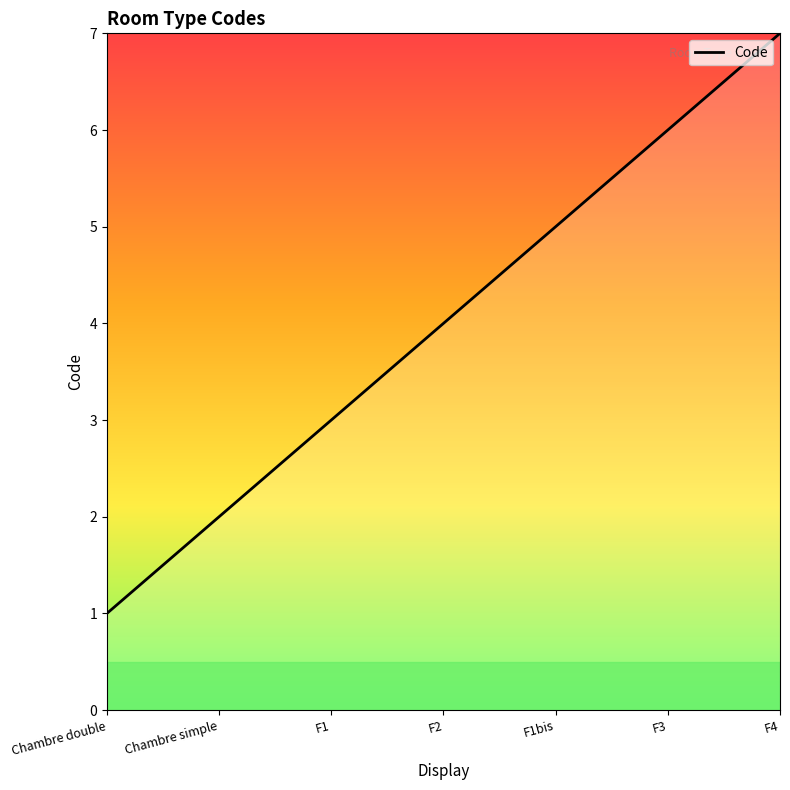

What is the change in value from Chambre double to F1bis?

+4